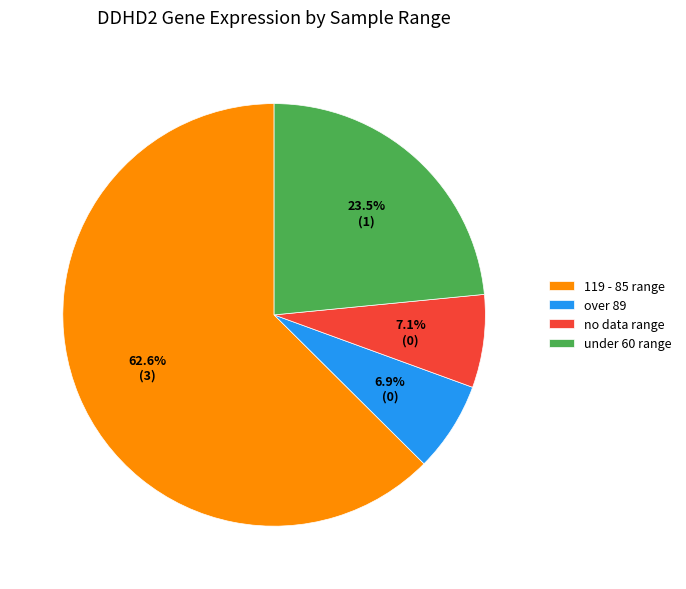

What is the majority slice?

119 - 85 range